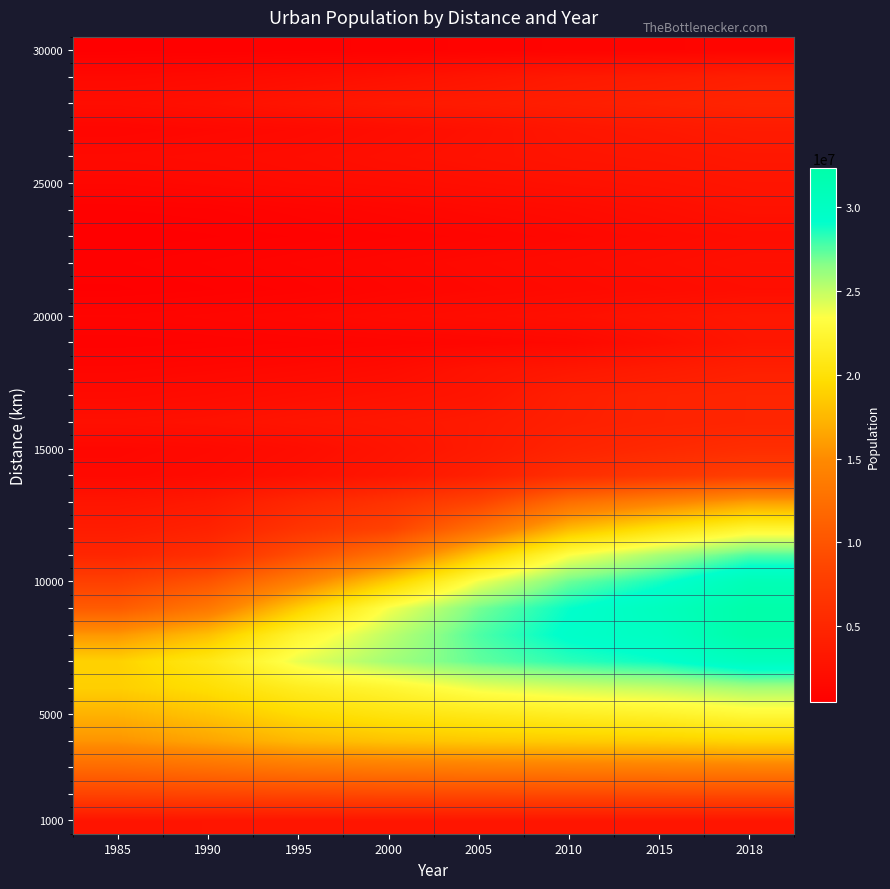

At how many categories does at least one series exceed 1322121?

8